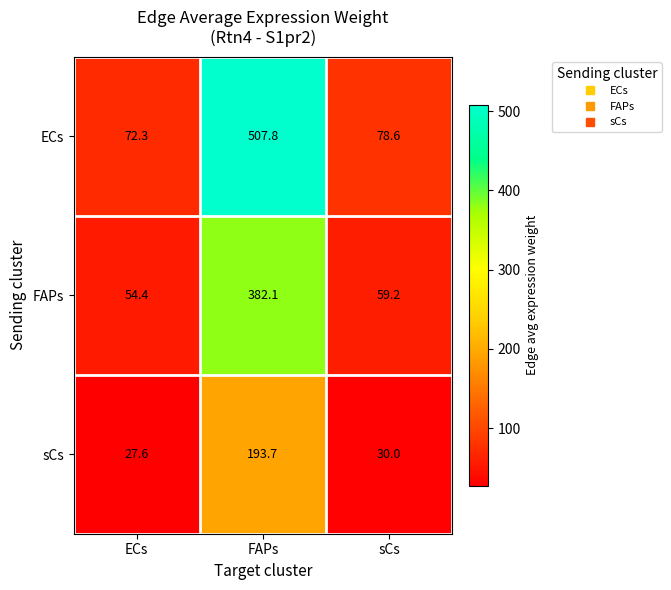

Reading left to right, transcribe all the data shown in this chart.

ECs: ECs=72.3	FAPs=507.8	sCs=78.6
FAPs: ECs=54.4	FAPs=382.1	sCs=59.2
sCs: ECs=27.6	FAPs=193.7	sCs=30.0